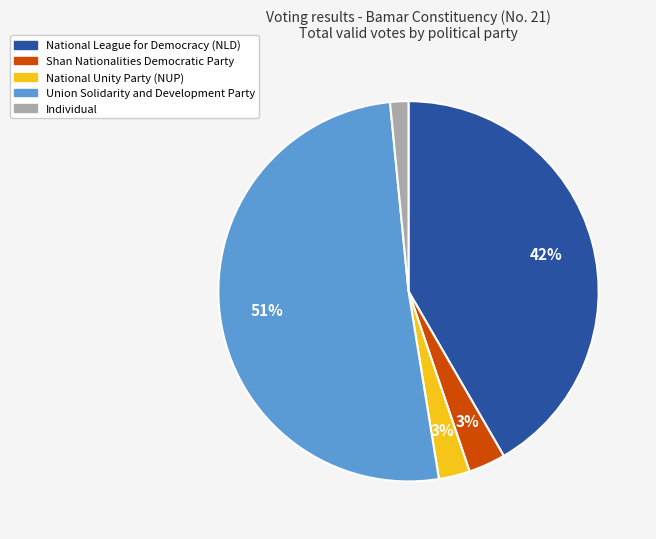

To the nearest percent, what is the difference between the largest and smallest slice percentages?

49%